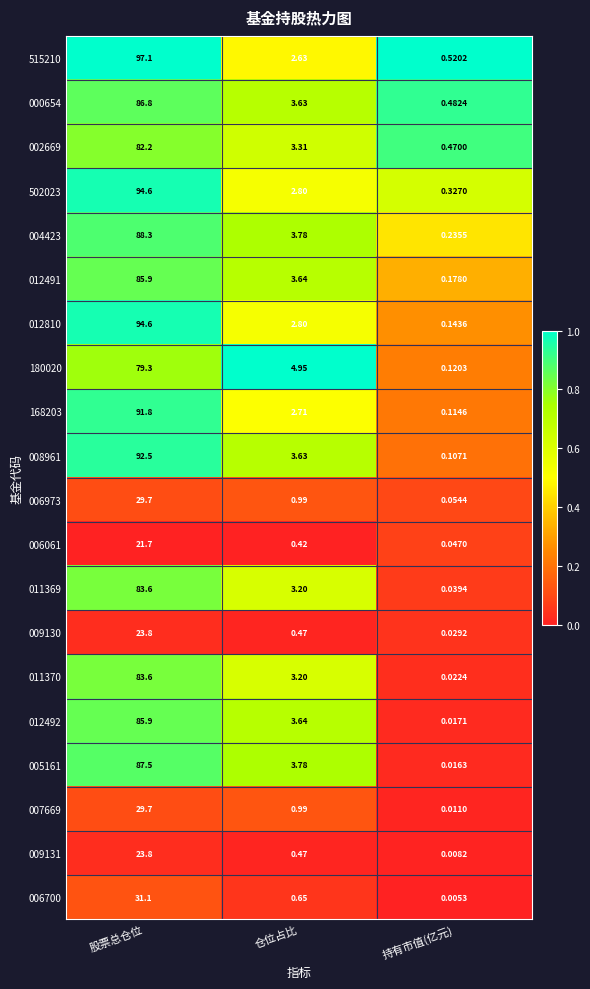

Is the value of 002669 at 仓位占比 greater than the value of 168203 at 仓位占比?

Yes